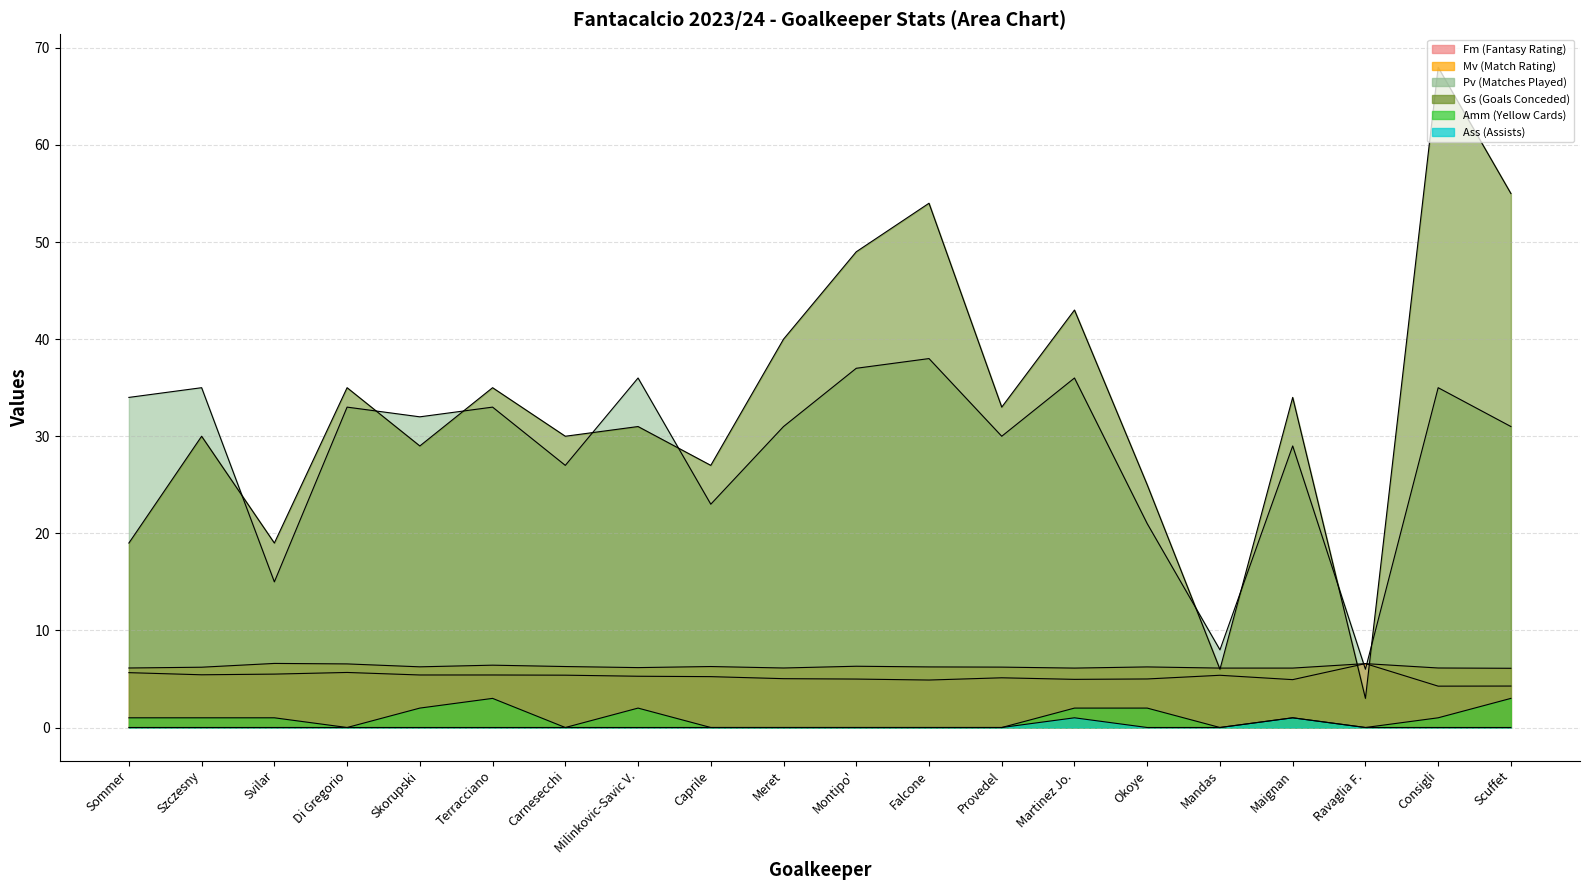

At Szczesny, list the series in order from smallest to largest.

Ass (Assists), Amm (Yellow Cards), Fm (Fantasy Rating), Mv (Match Rating), Gs (Goals Conceded), Pv (Matches Played)